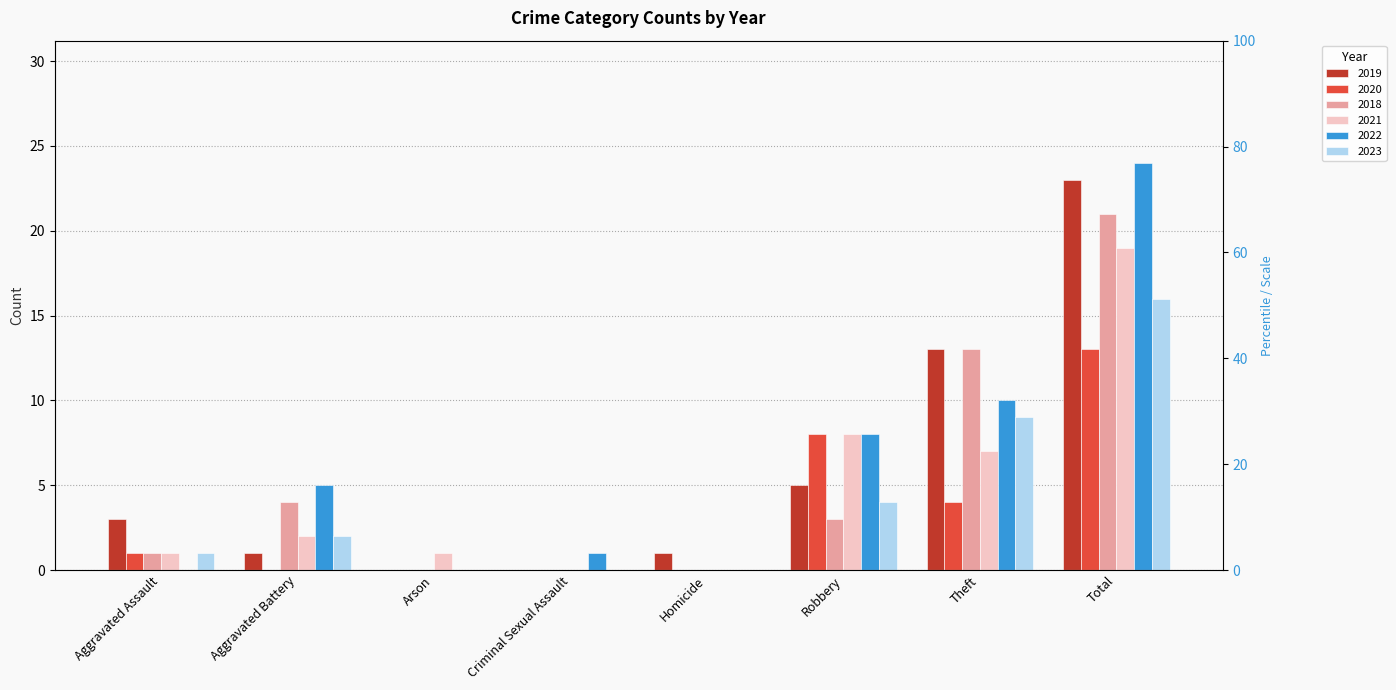

Where is 2022 nearest to the value 12?

Theft